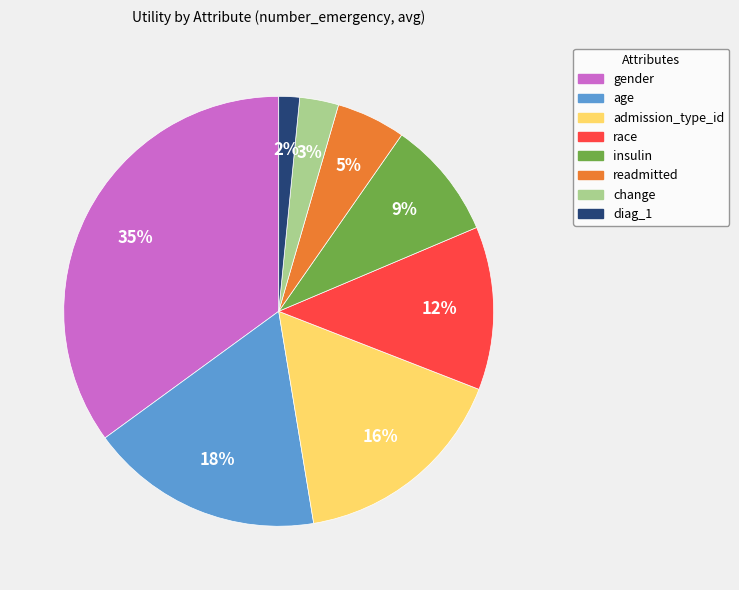

Between age and race, which is larger?

age